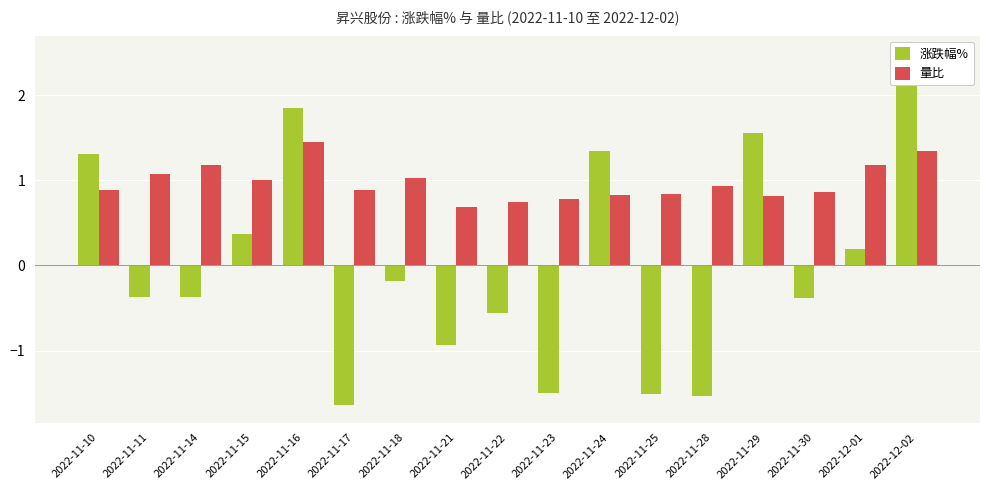

Reading left to right, extract all data points from this chart.

涨跌幅%: 2022-11-10=1.3	2022-11-11=-0.4	2022-11-14=-0.4	2022-11-15=0.4	2022-11-16=1.9	2022-11-17=-1.6	2022-11-18=-0.2	2022-11-21=-0.9	2022-11-22=-0.6	2022-11-23=-1.5	2022-11-24=1.3	2022-11-25=-1.5	2022-11-28=-1.5	2022-11-29=1.6	2022-11-30=-0.4	2022-12-01=0.2	2022-12-02=2.5
量比: 2022-11-10=0.9	2022-11-11=1.1	2022-11-14=1.2	2022-11-15=1.0	2022-11-16=1.4	2022-11-17=0.9	2022-11-18=1.0	2022-11-21=0.7	2022-11-22=0.7	2022-11-23=0.8	2022-11-24=0.8	2022-11-25=0.8	2022-11-28=0.9	2022-11-29=0.8	2022-11-30=0.9	2022-12-01=1.2	2022-12-02=1.3